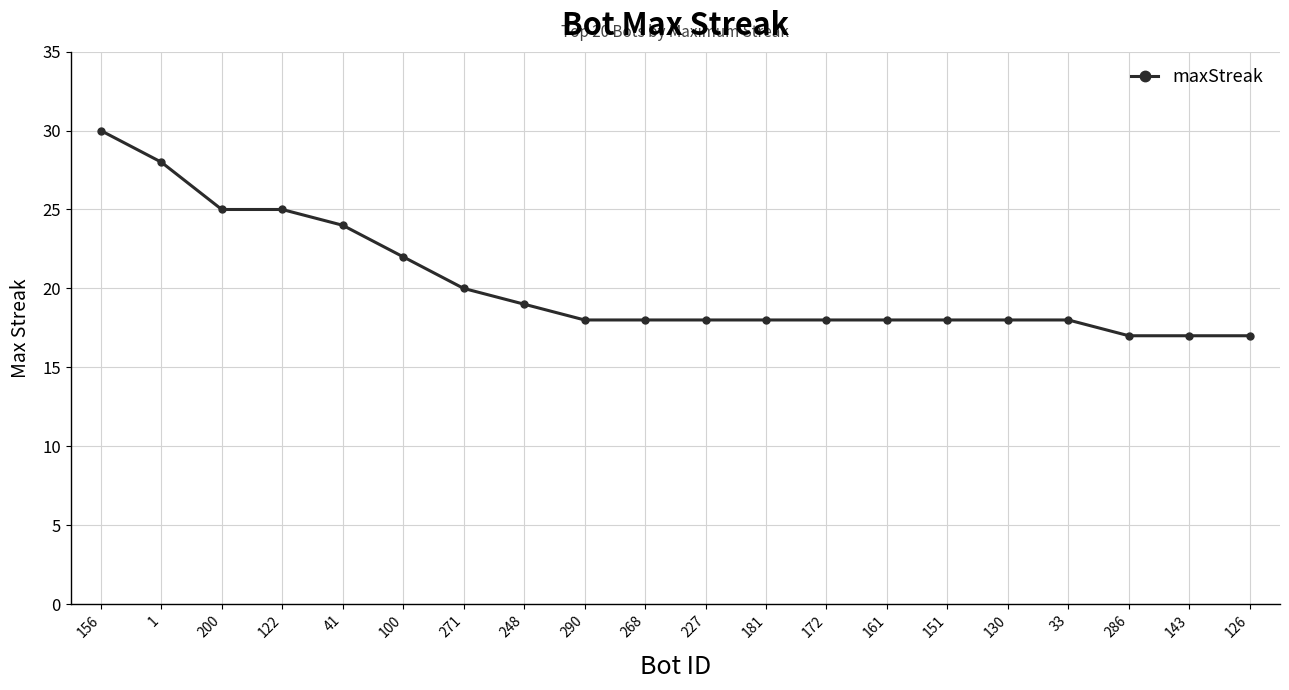

The chart shows a value of 5 at 122. True or false?

False